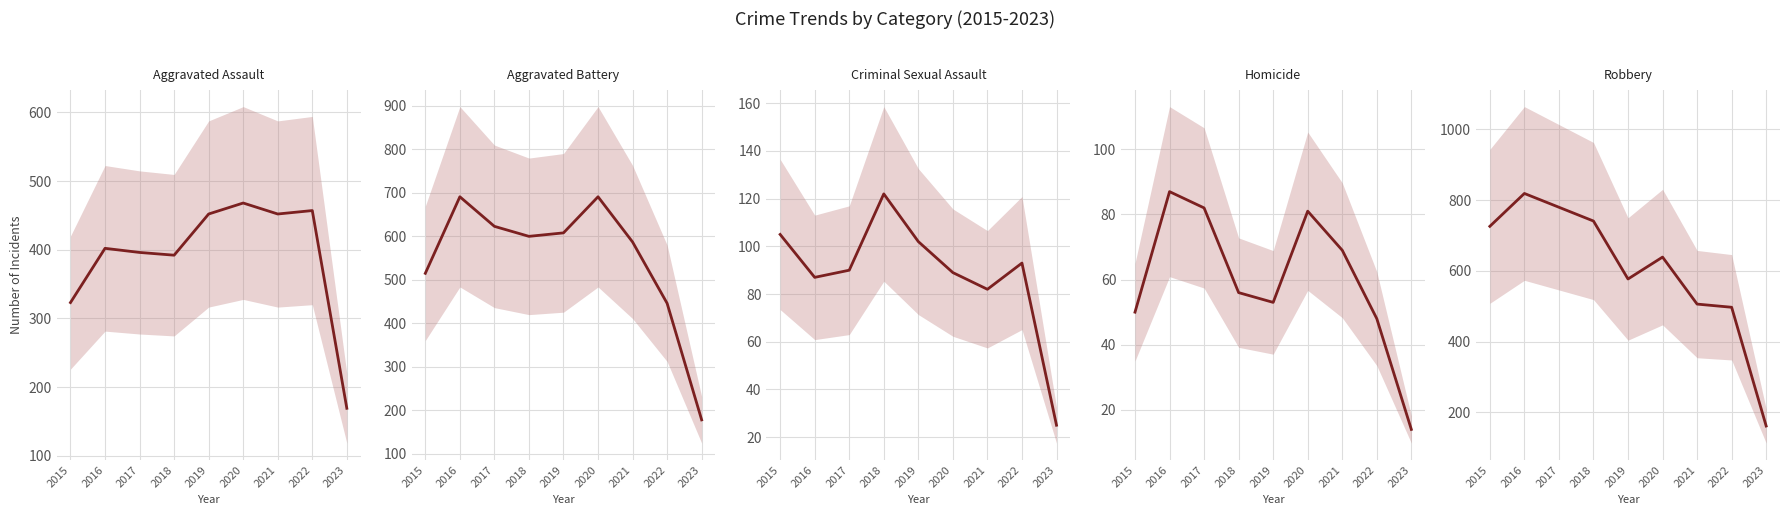

The Aggravated Assault series shows 559 at 2016. True or false?

False